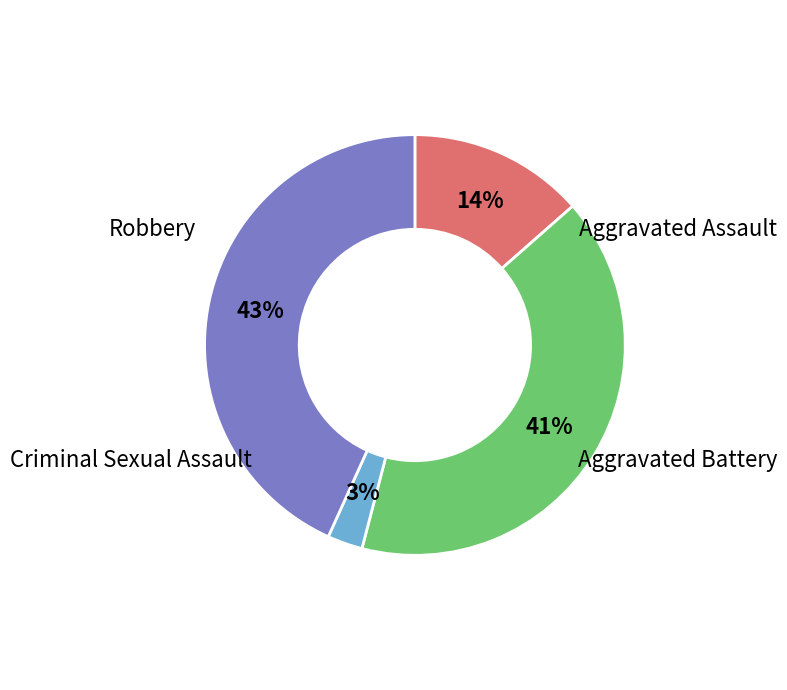

Is there a majority slice in this chart?

No